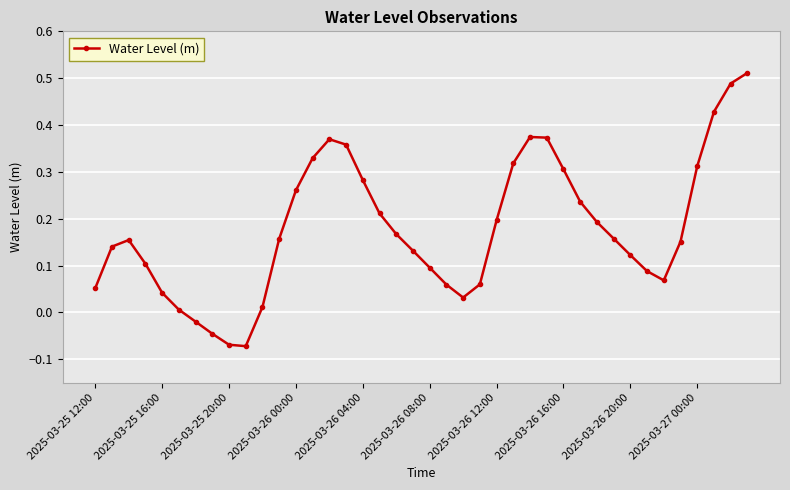

Does the chart have visible grid lines?

Yes